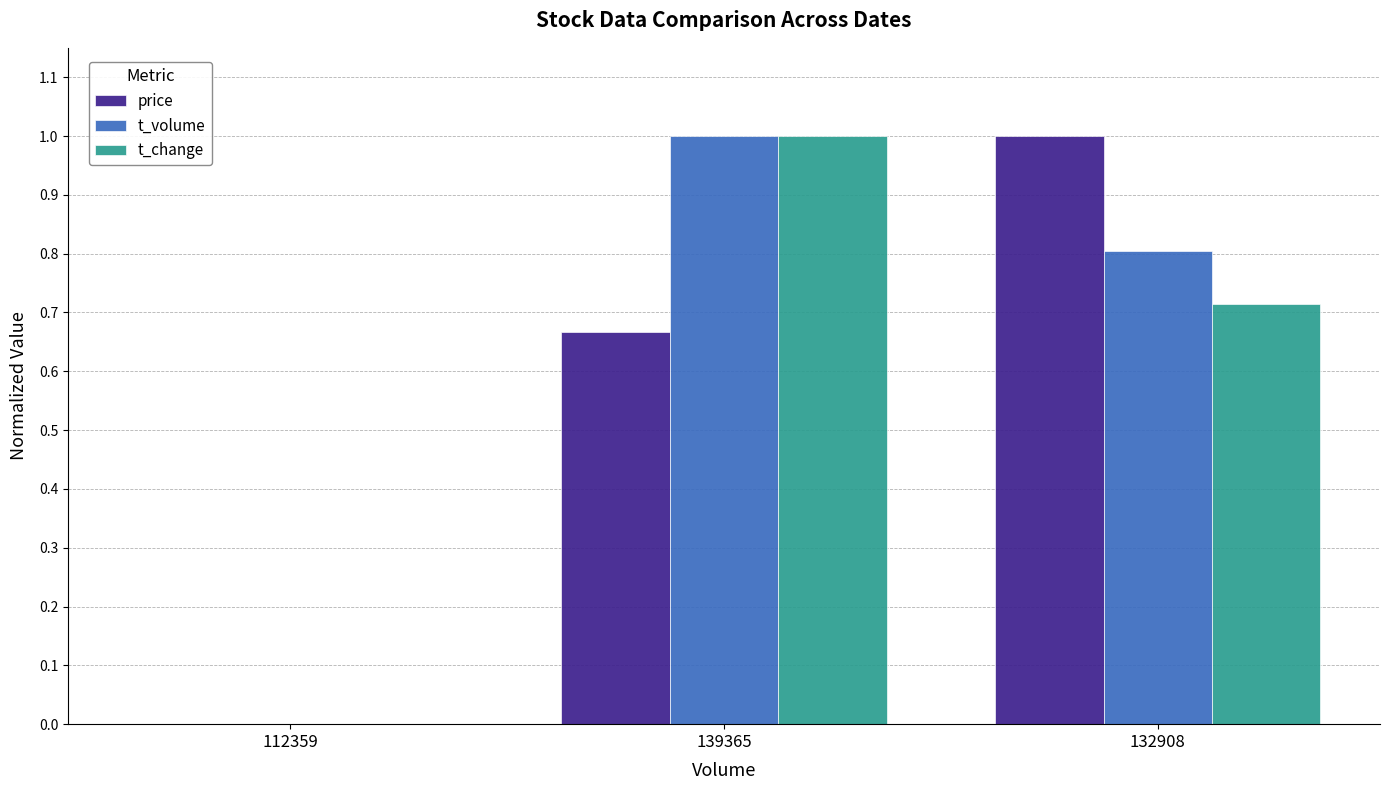

What is the greatest value displayed?

1.0